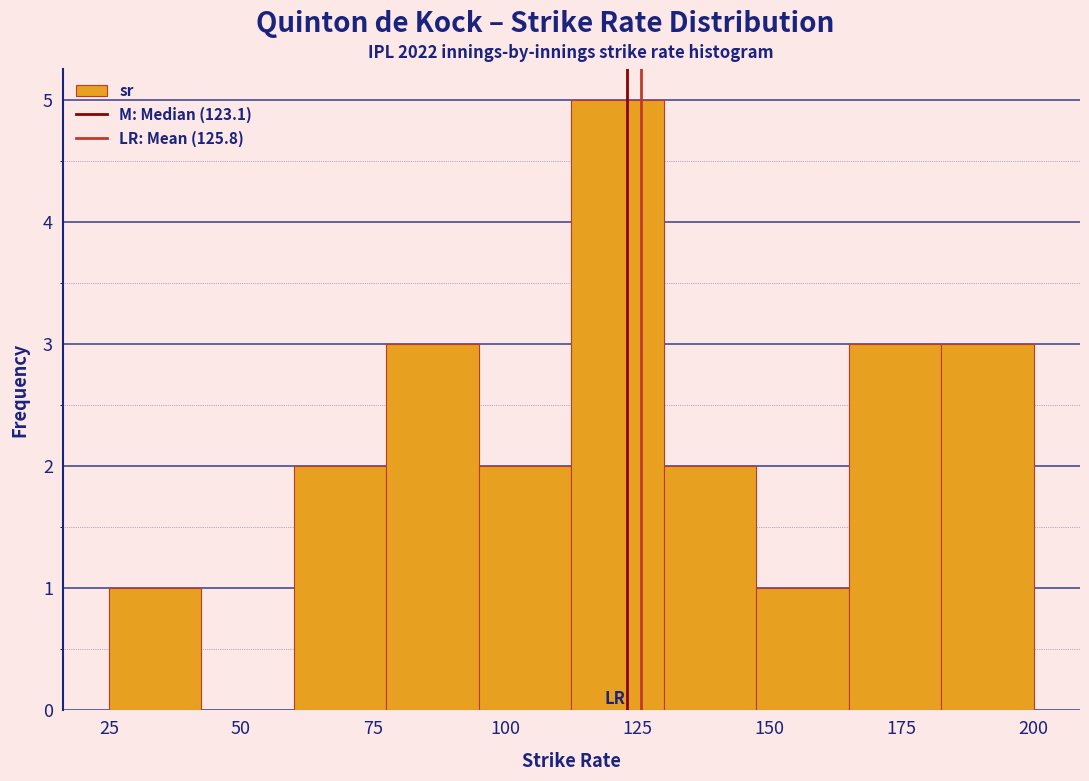

Around what value on the x-axis is the tallest bar? Give the approximate position of its centre, as read against the axis.

120